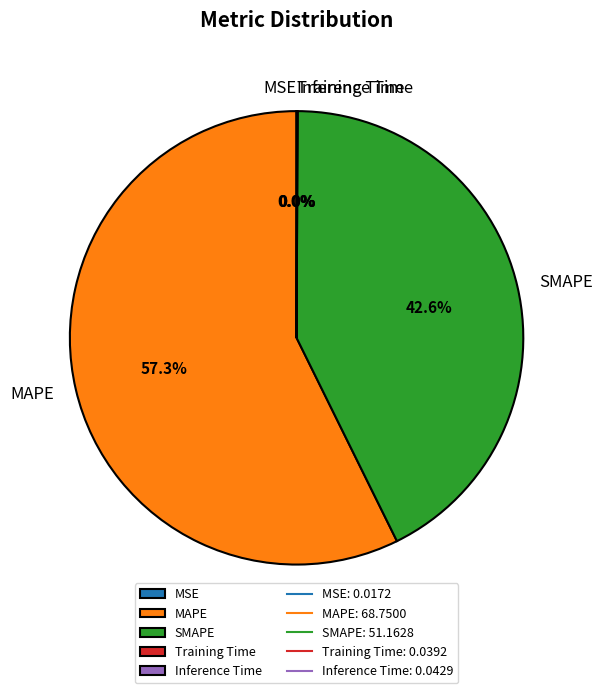

Which slice is the largest?

MAPE